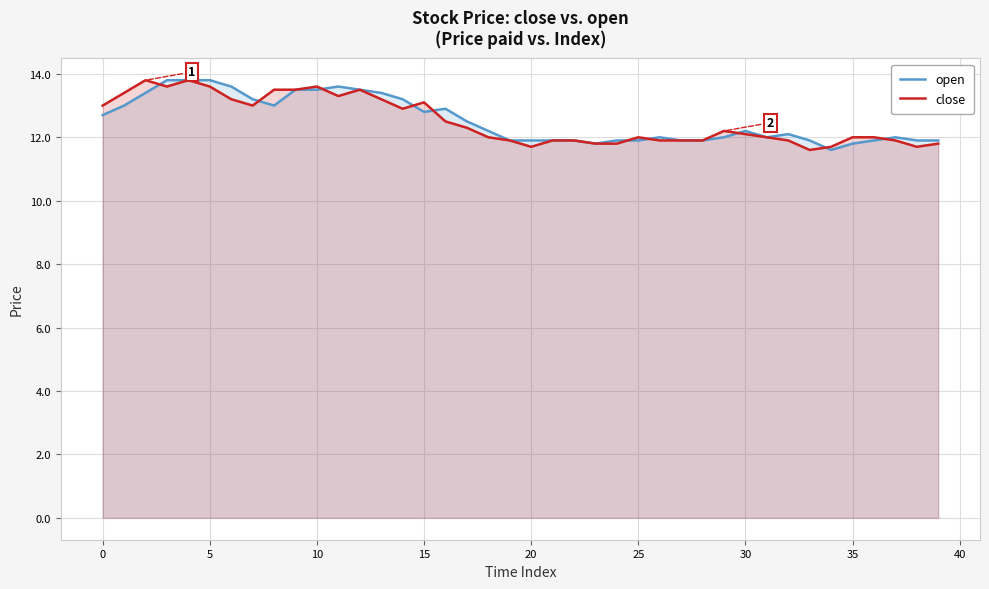

Count the number of data series in this chart.

2